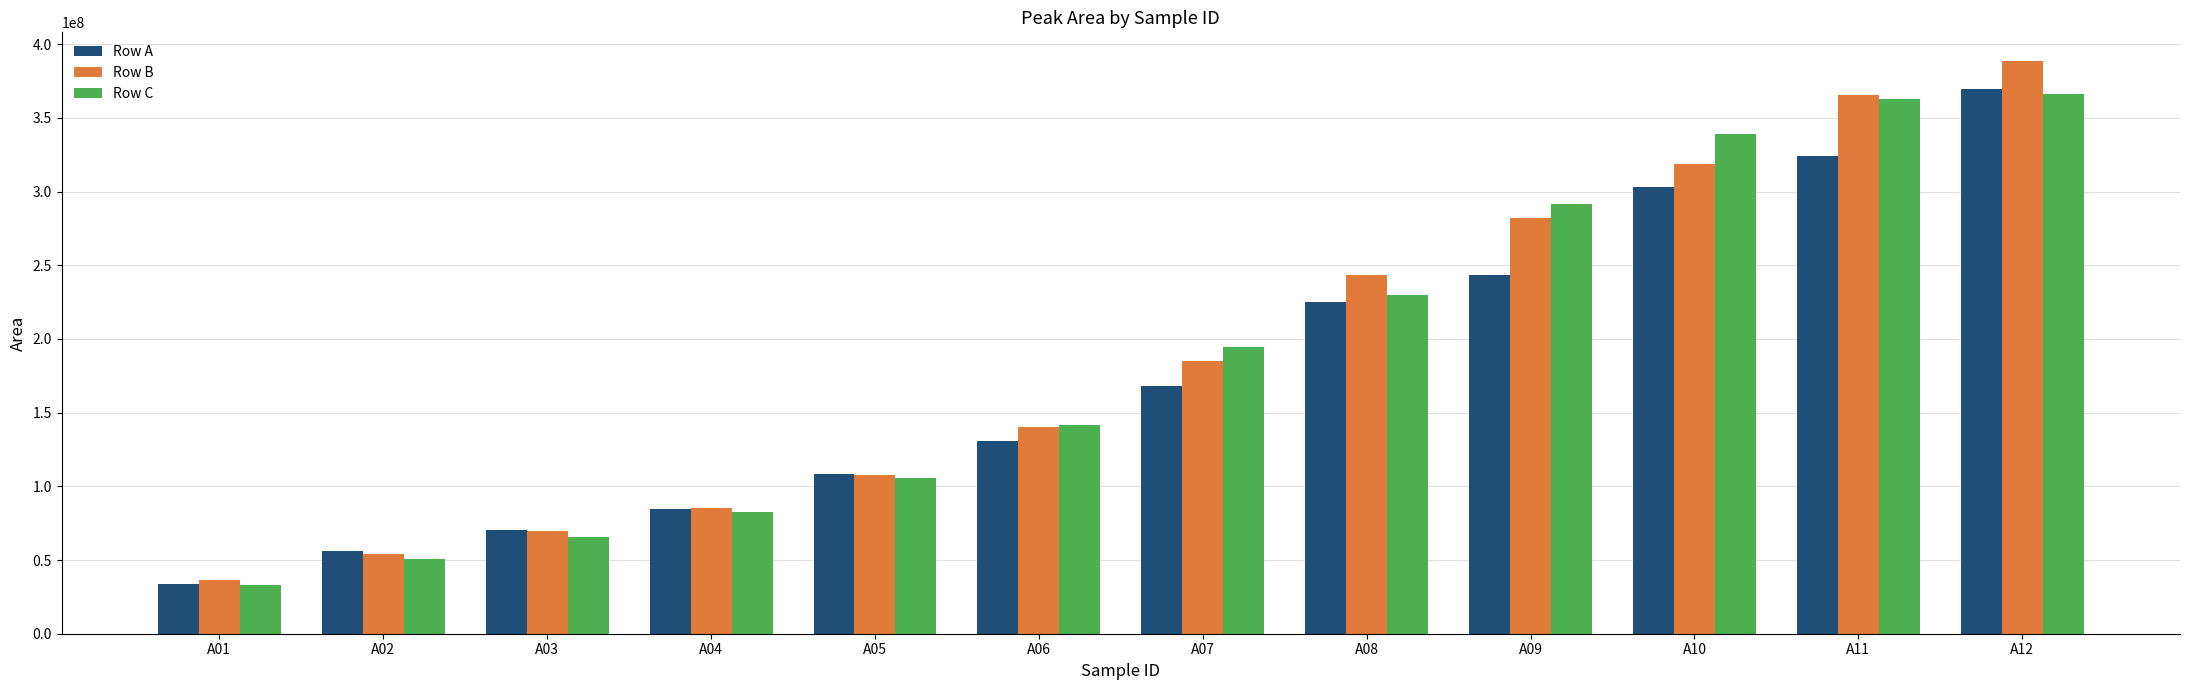

Which label corresponds to the smallest value in the chart?

A01